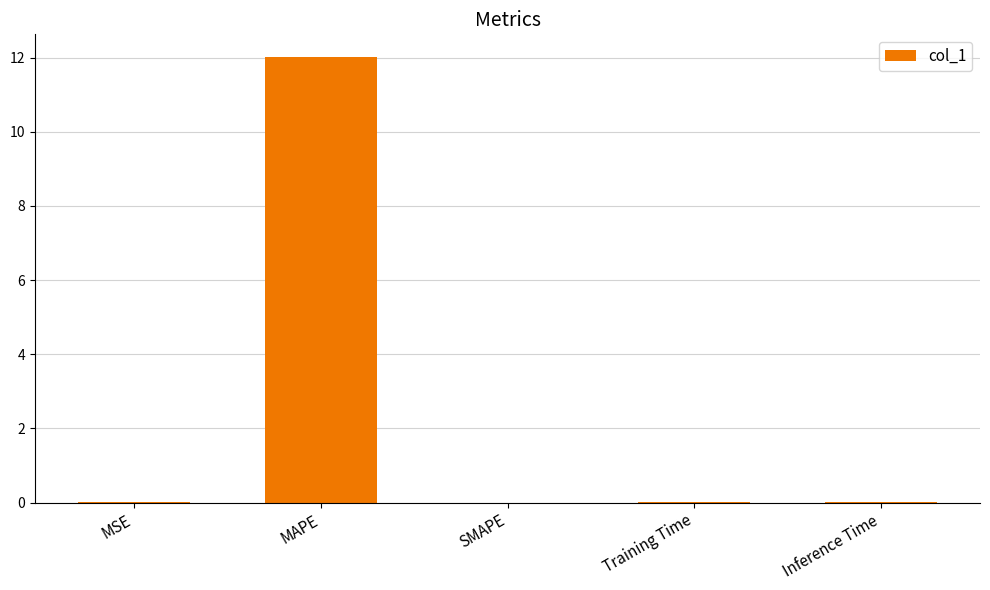

Is it true that the value at MSE is 0.0?

True